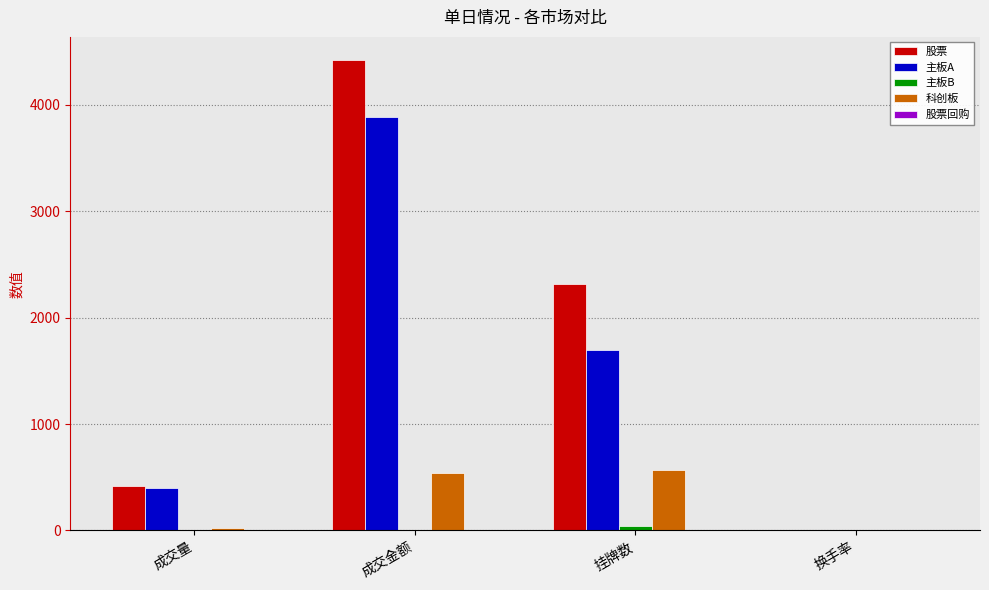

At which label is 科创板 closest to 286?

成交金额